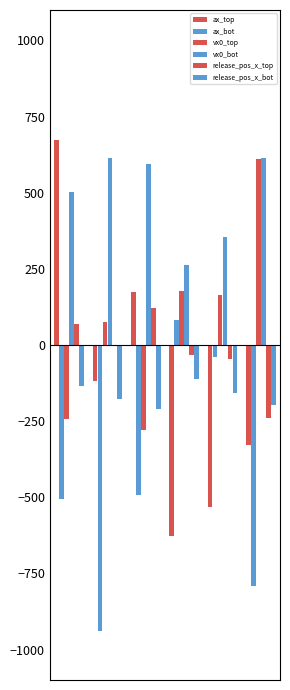

How many groups of bars are there?

6